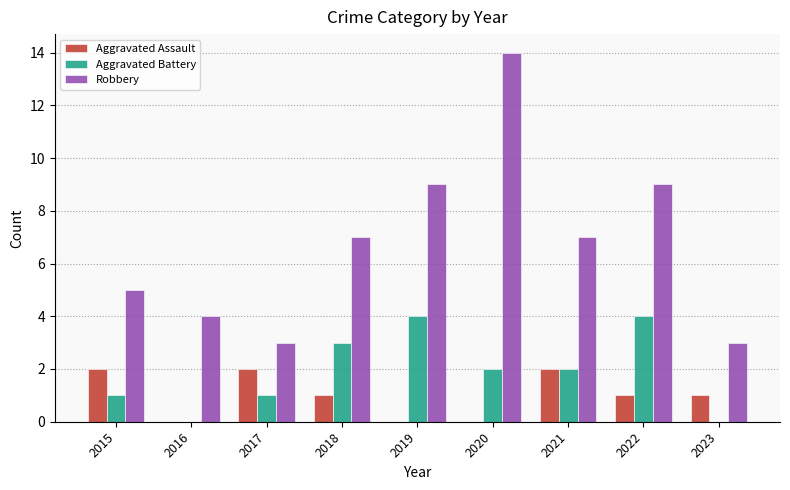

What is the approximate value of Robbery at 2019?

9